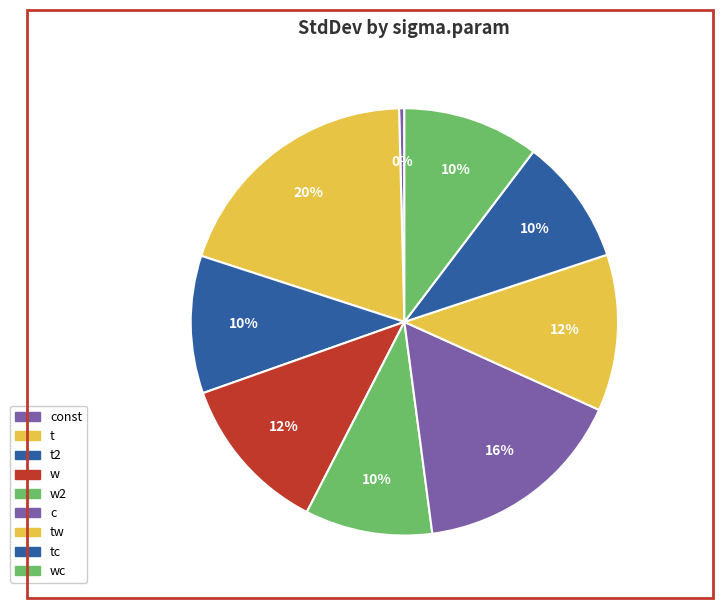

How many slices are in this pie chart?

9